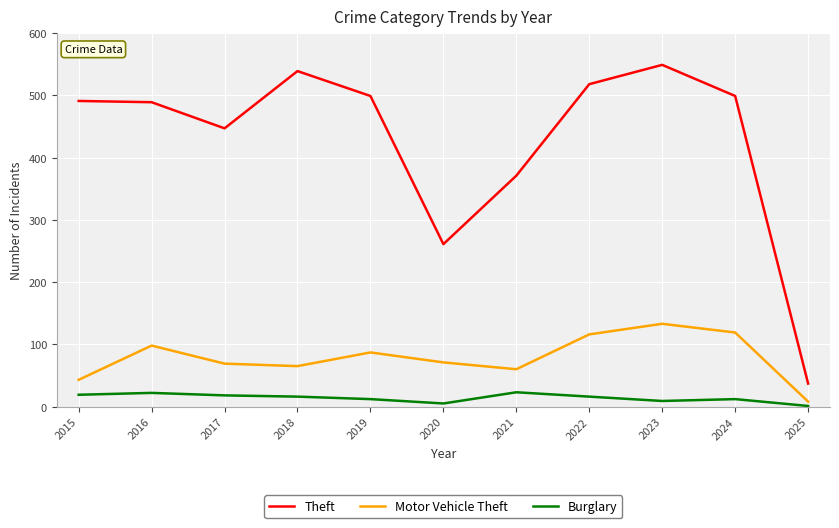

Which category has the lowest value in the Theft series?

2025